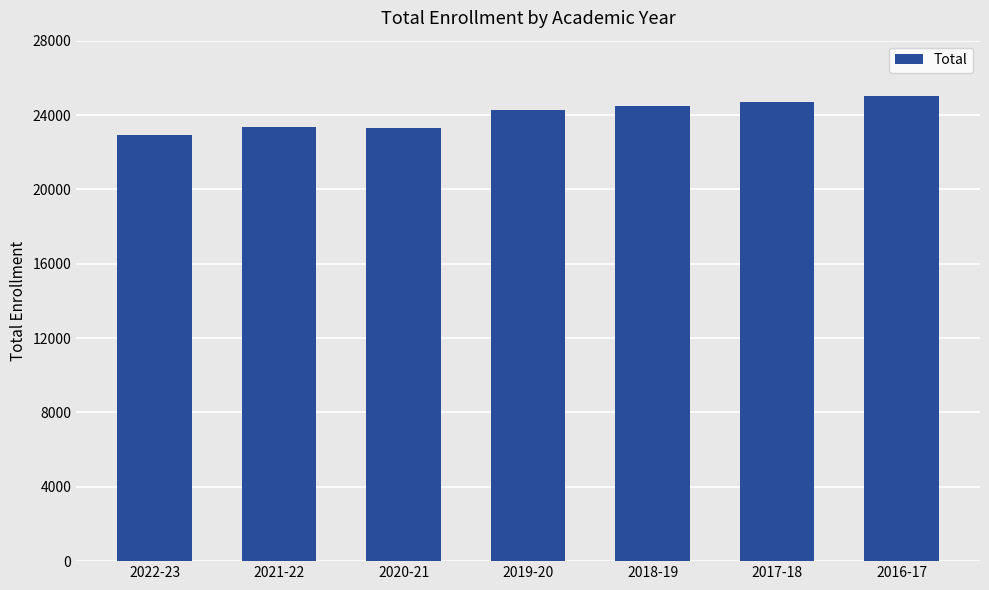

How many bars are there in total?

7